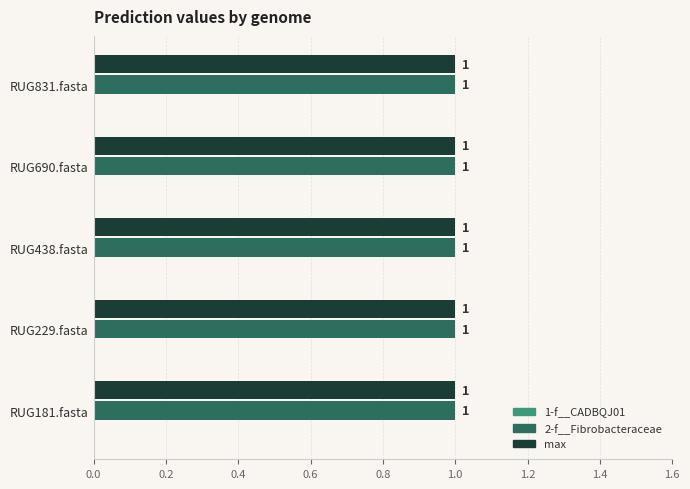

Which category has the highest value in the max series?

RUG181.fasta